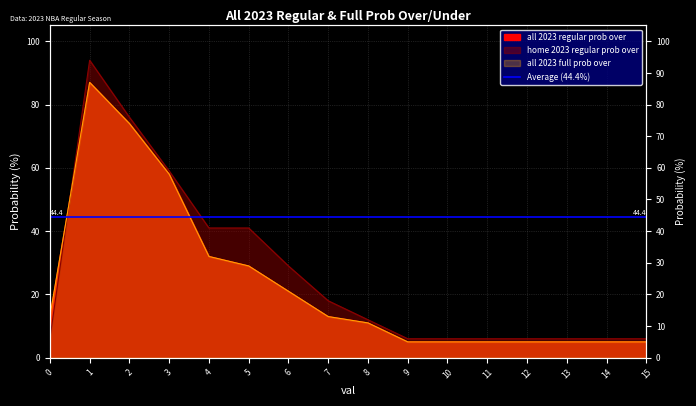

Is the value of all 2023 regular prob under at 15 greater than the value of home 2023 regular prob over at 4?

No